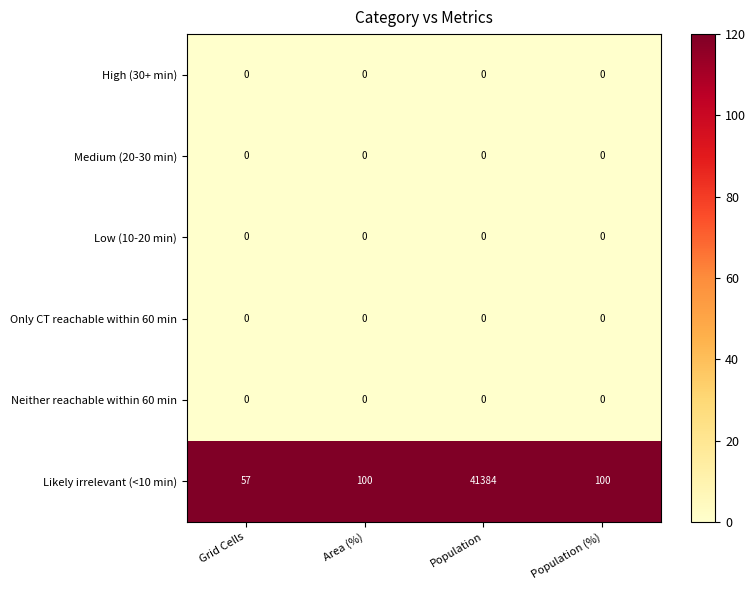

Which series has the largest range (max minus min)?

Likely irrelevant (<10 min)